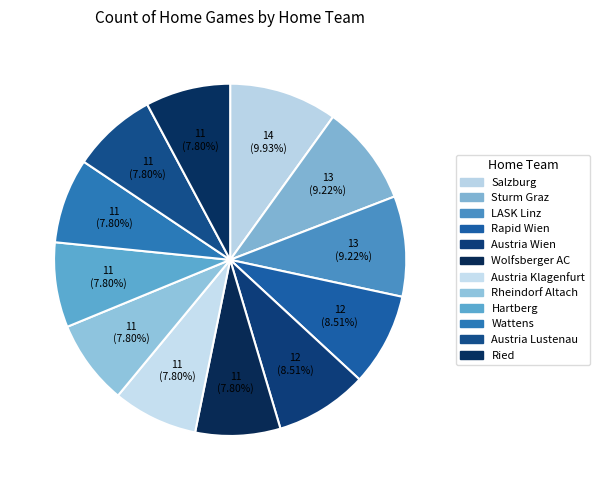

Is the sum of Salzburg and Rapid Wien greater than half?

No